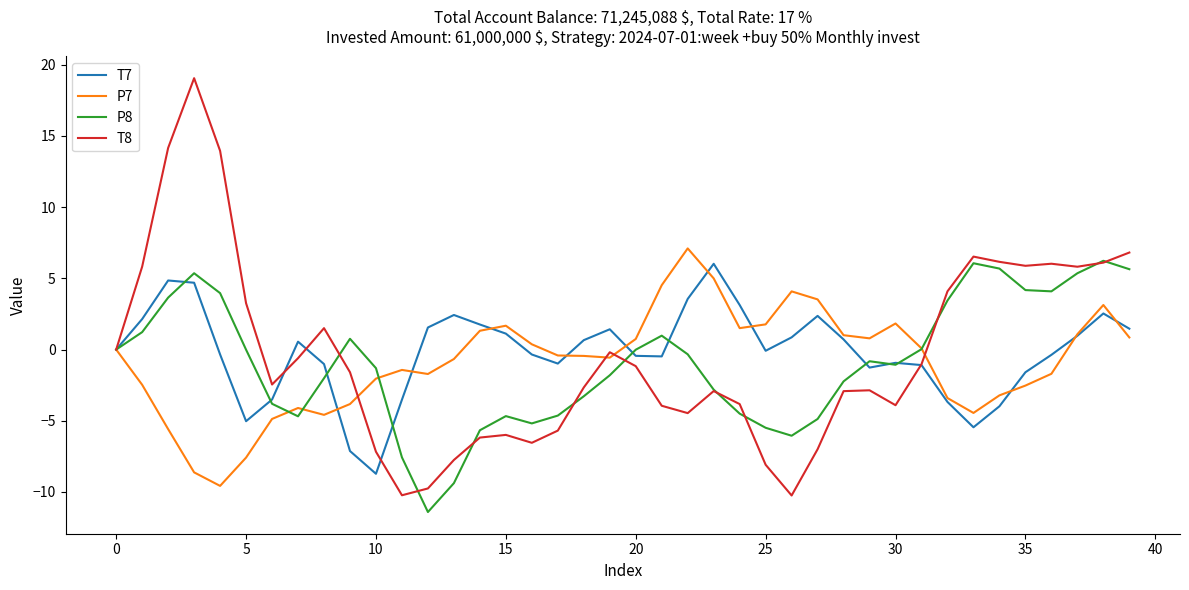

True or false: T8 and P8 cross at least once.

True